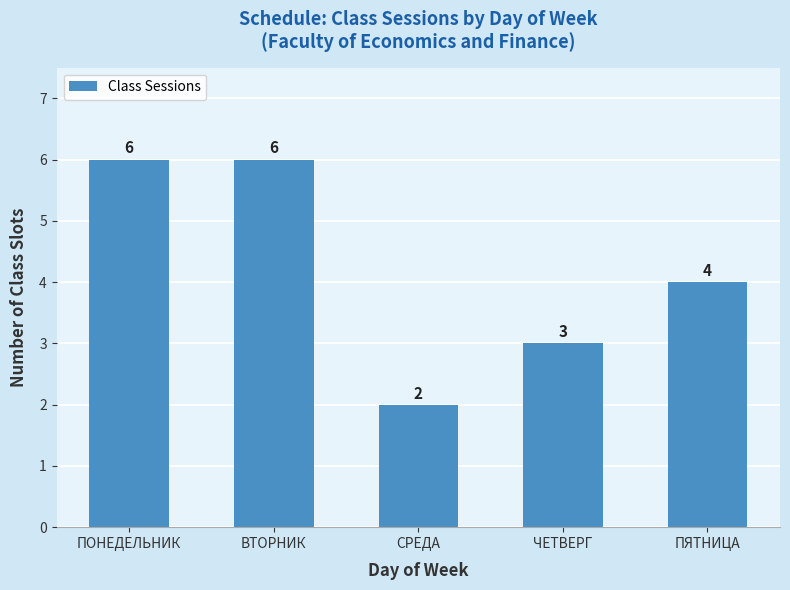

How many data points are less than 4?

2